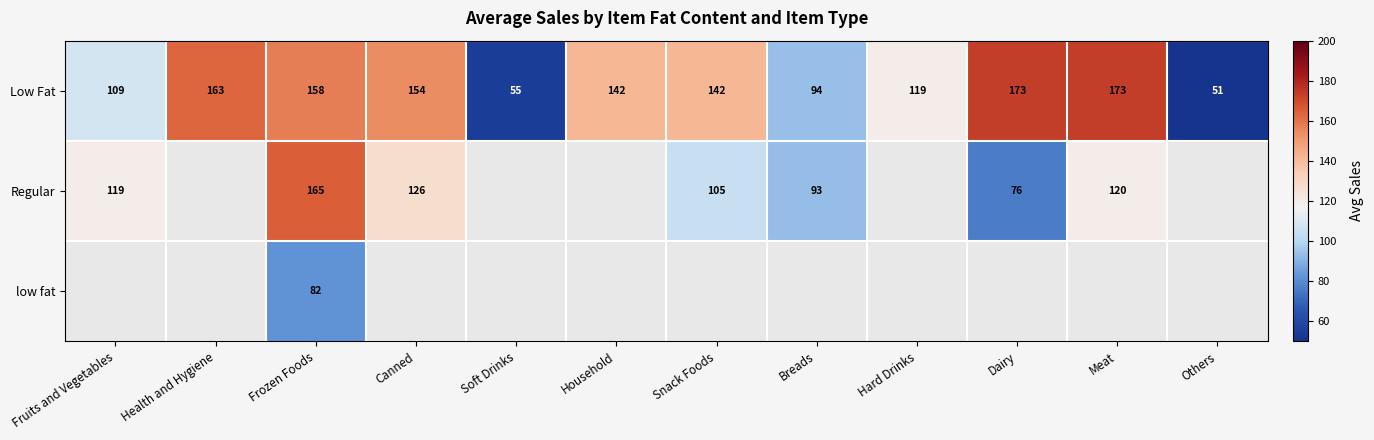

What is the sum of the Low Fat values at Fruits and Vegetables and Hard Drinks?

228